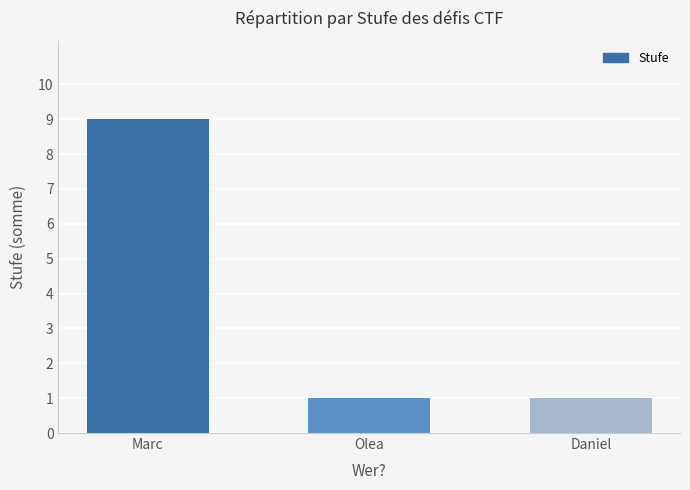

Reading left to right, what are all the values shown in this chart?

Marc=9	Olea=1	Daniel=1